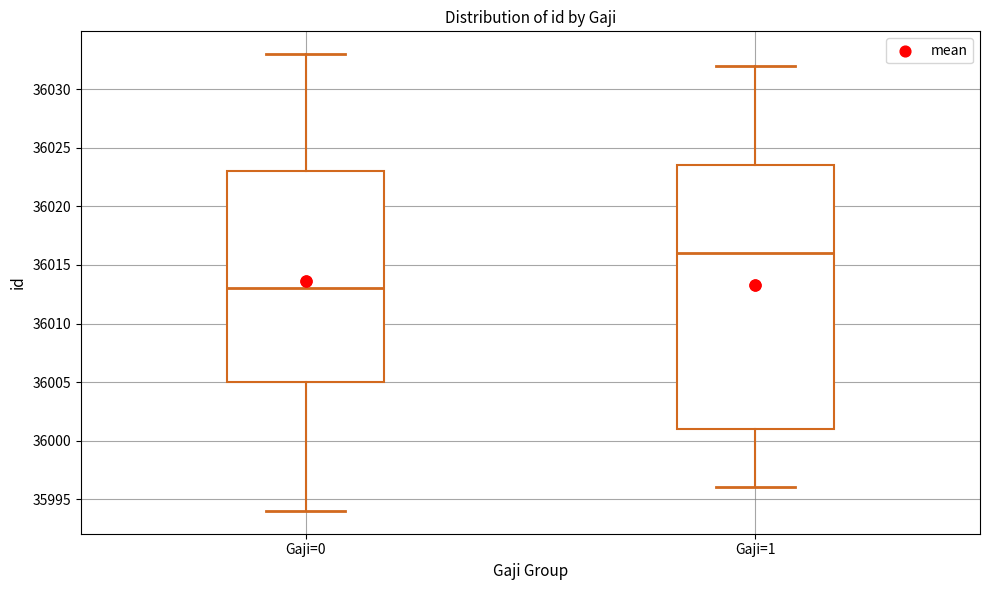

Where does the median line of the box for Gaji=0 sit on the y-axis? The values are not printed on the chart, so give them approximately, as read against the axis.

36013.0